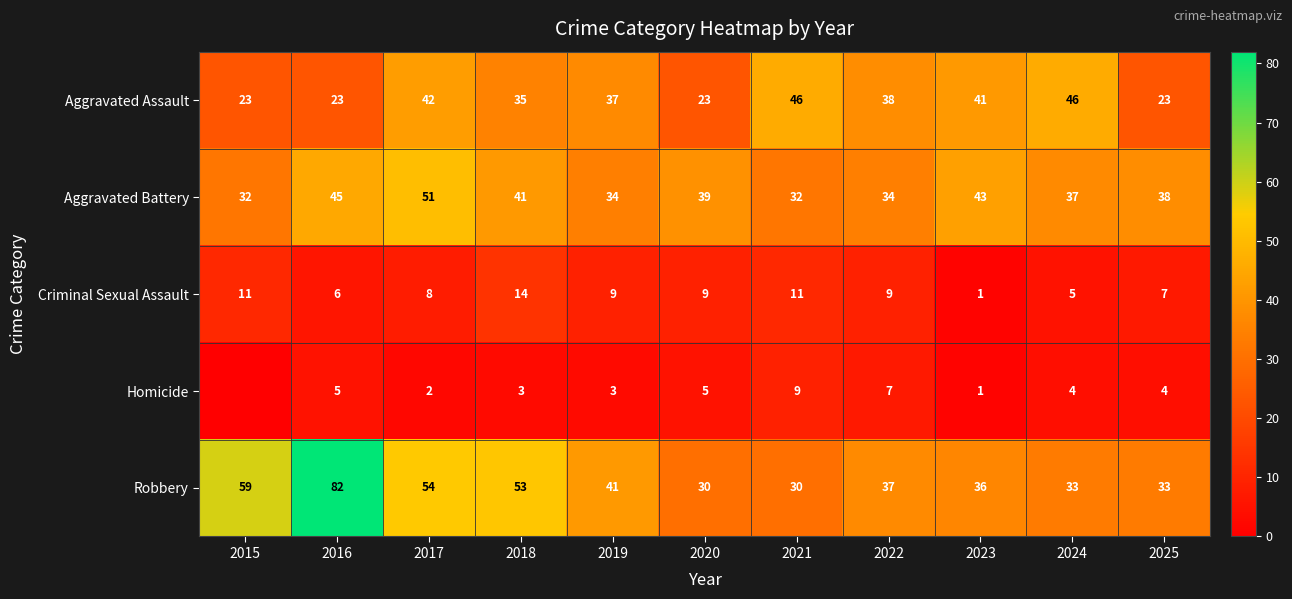

What is the difference between the highest and lowest values at 2017?

52